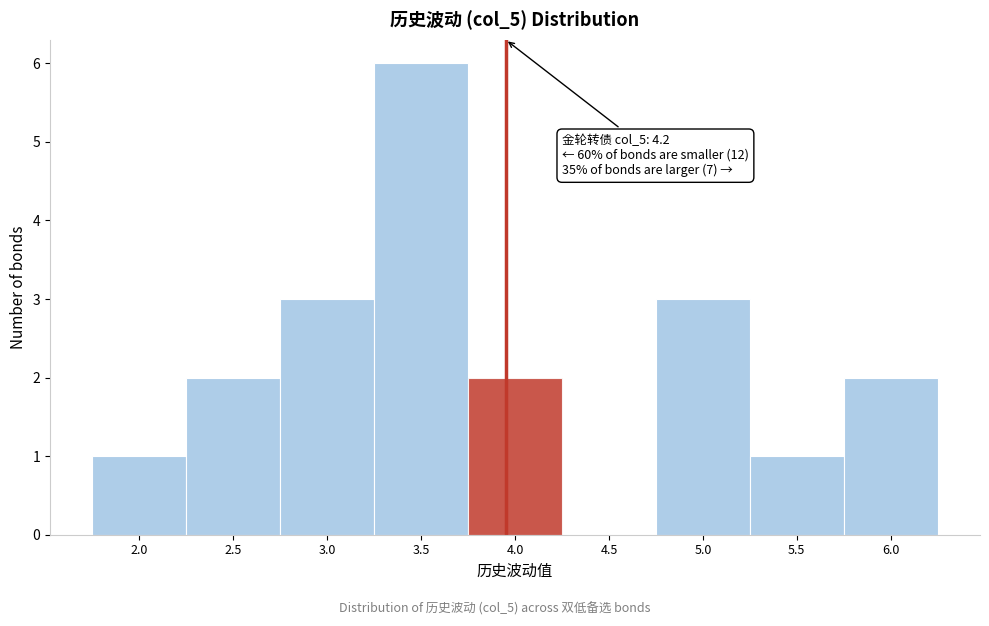

True or false: the data shows 5 at 5.0.

False